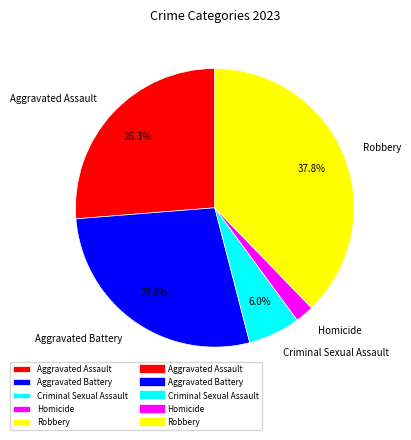

Approximately how many times larger is the value at Robbery compared to Criminal Sexual Assault?

6.3